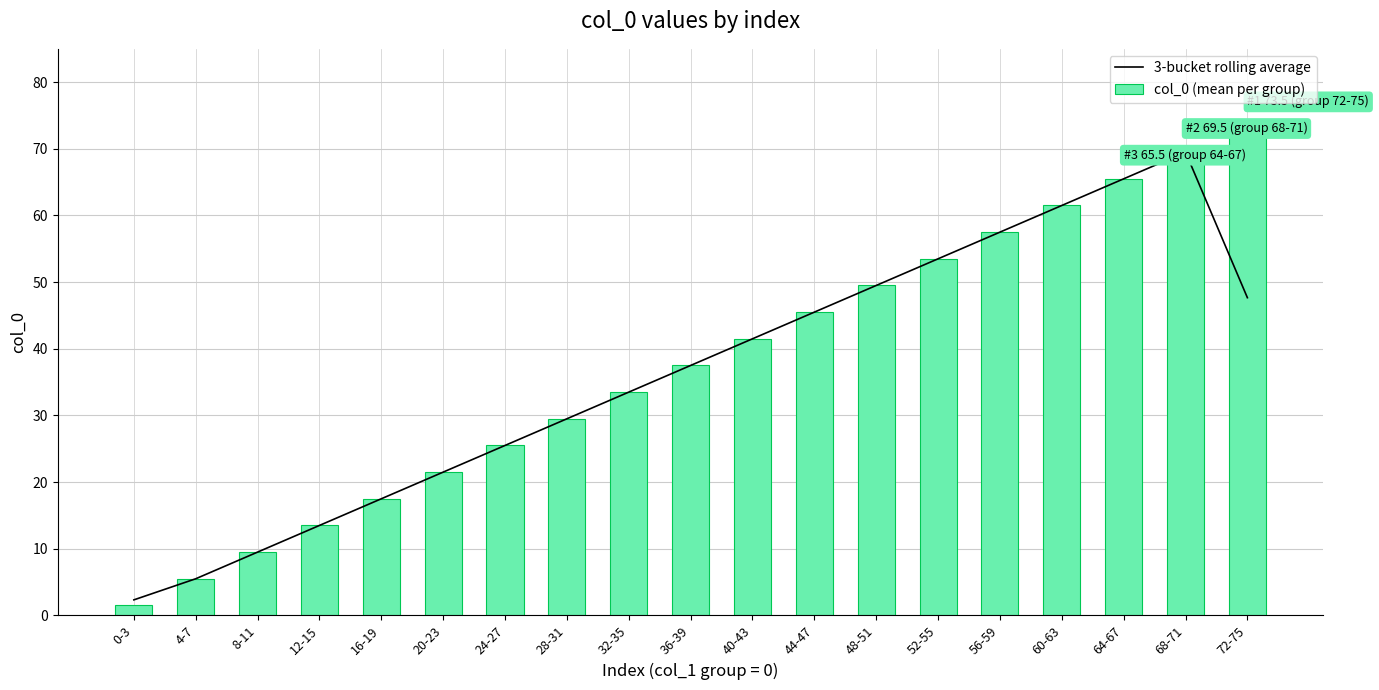

Reading left to right, what are all the values shown in this chart?

3-bucket rolling average: 2.3	5.5	9.5	13.5	17.5	21.5	25.5	29.5	33.5	37.5	41.5	45.5	49.5	53.5	57.5	61.5	65.5	69.5	47.7
col_0 (mean per group): 1.5	5.5	9.5	13.5	17.5	21.5	25.5	29.5	33.5	37.5	41.5	45.5	49.5	53.5	57.5	61.5	65.5	69.5	73.5